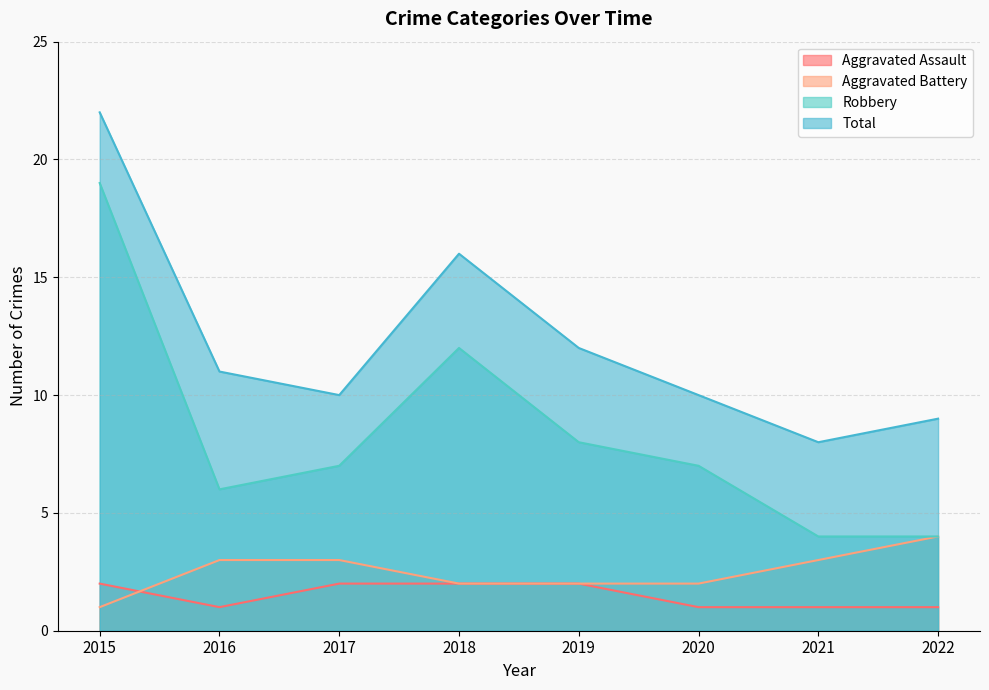

The Aggravated Battery series shows 1 at 2020. True or false?

False